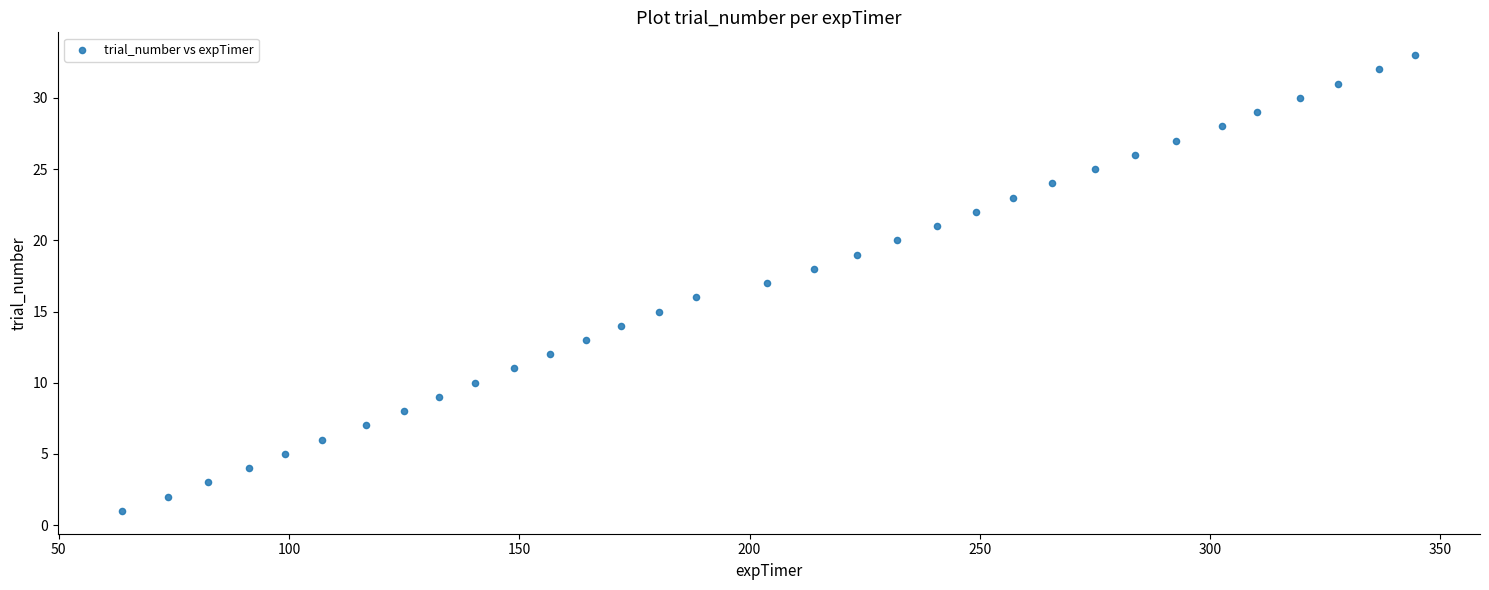

What is the range of Y values (max minus min)?

32